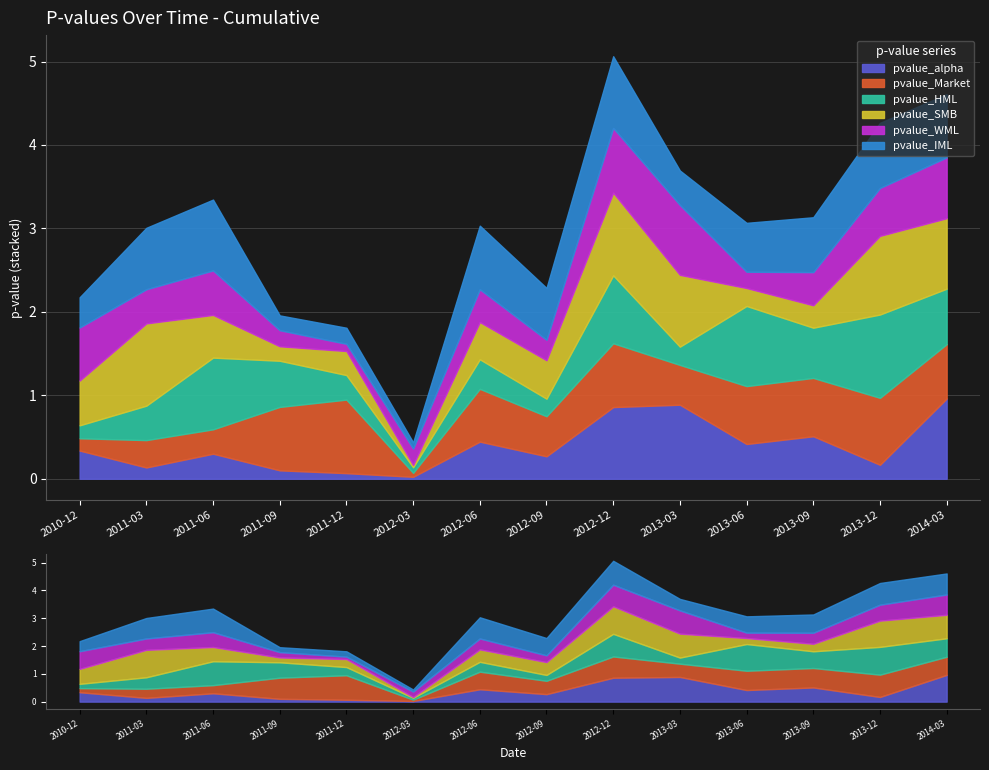

What position from the left is 2013-12?

13